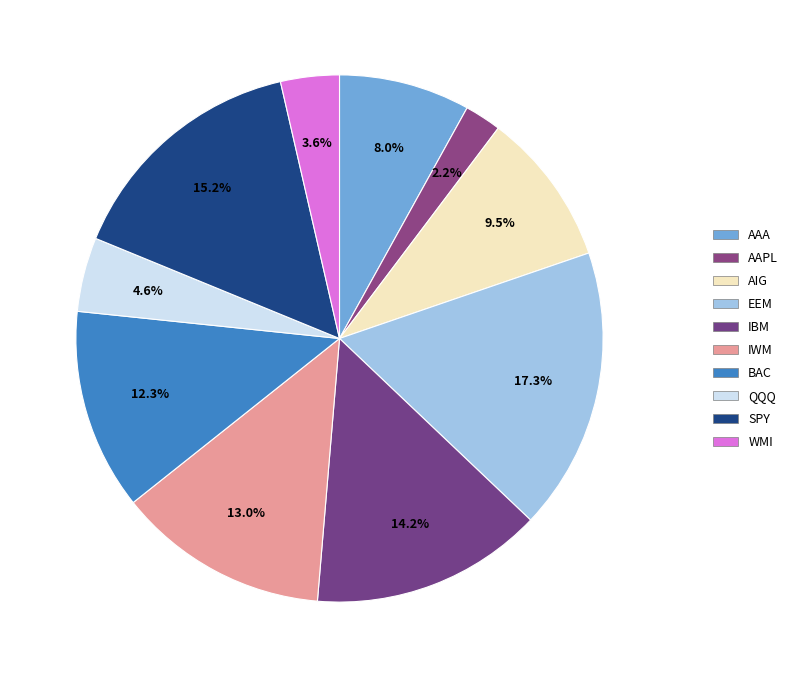

Is it true that AIG is 9% of the pie?

True